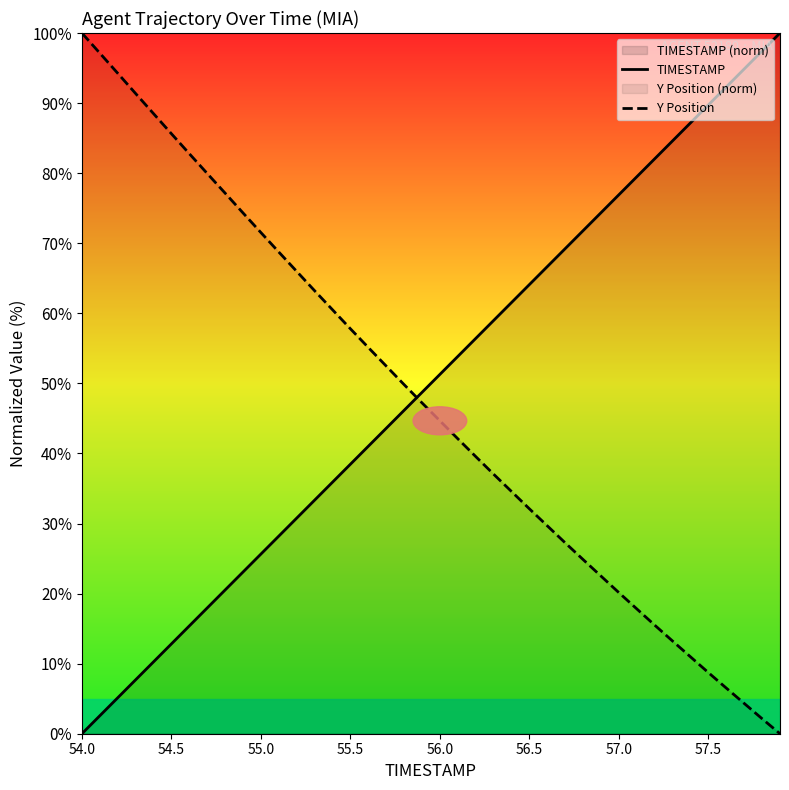

What is the value of the Y Position point at the 23rd from the left?

39.6